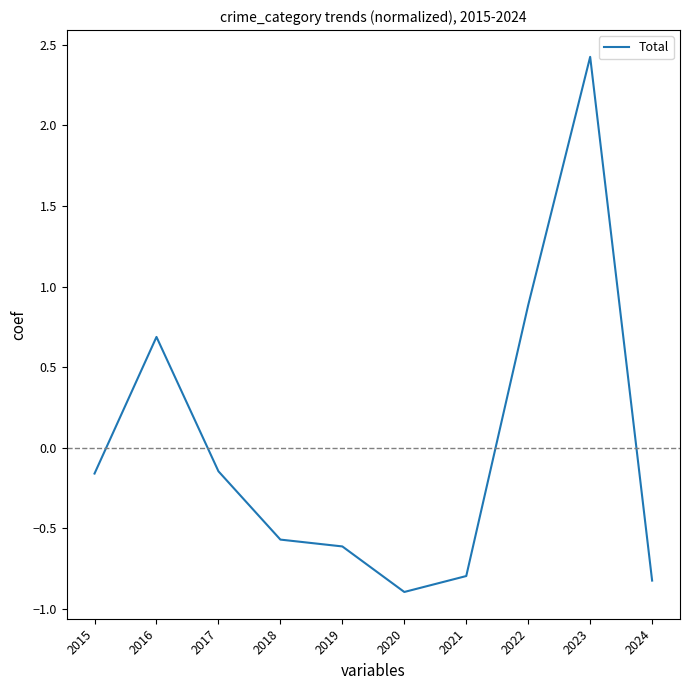

Is it true that the value at 2023 is 4.4?

False